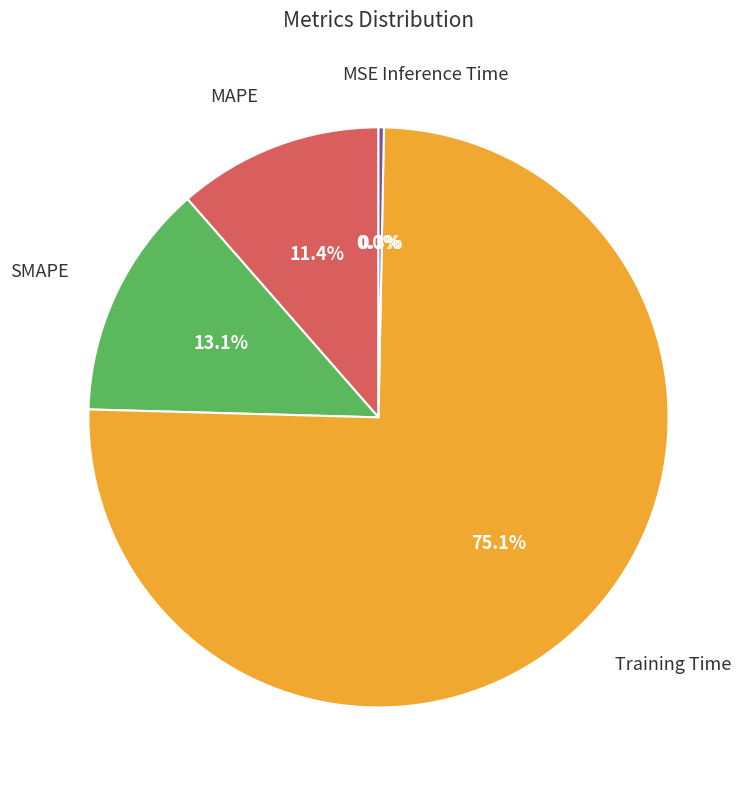

Is there a majority slice in this chart?

Yes